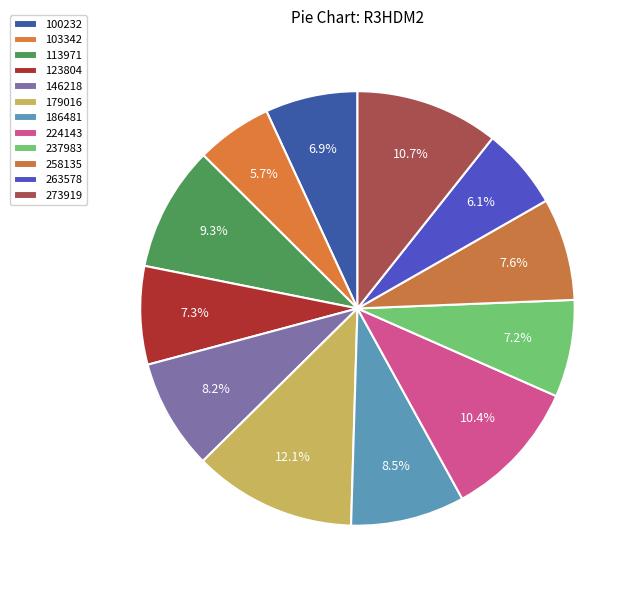

Which has a higher value, 100232 or 186481?

186481